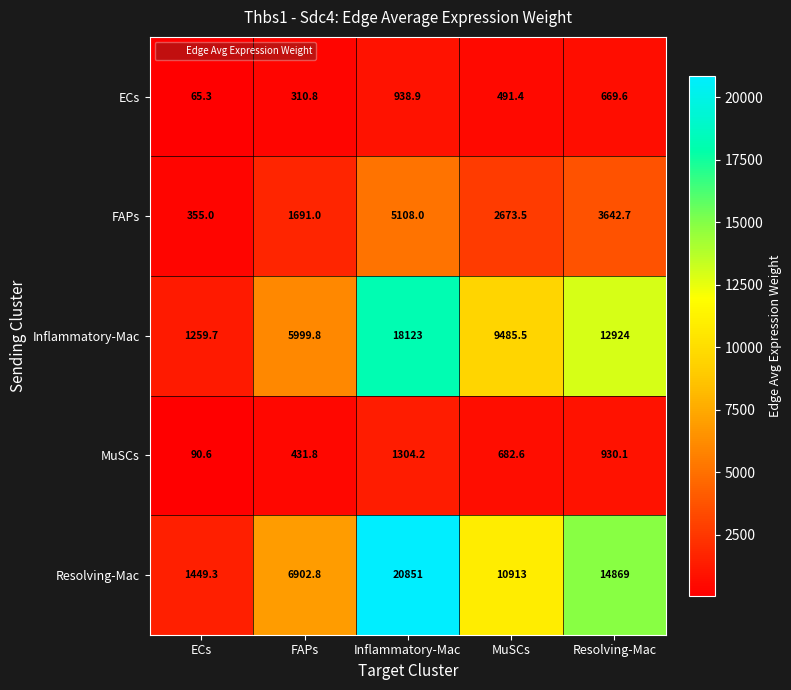

True or false: Resolving-Mac has a value of 2159.7 at ECs.

False